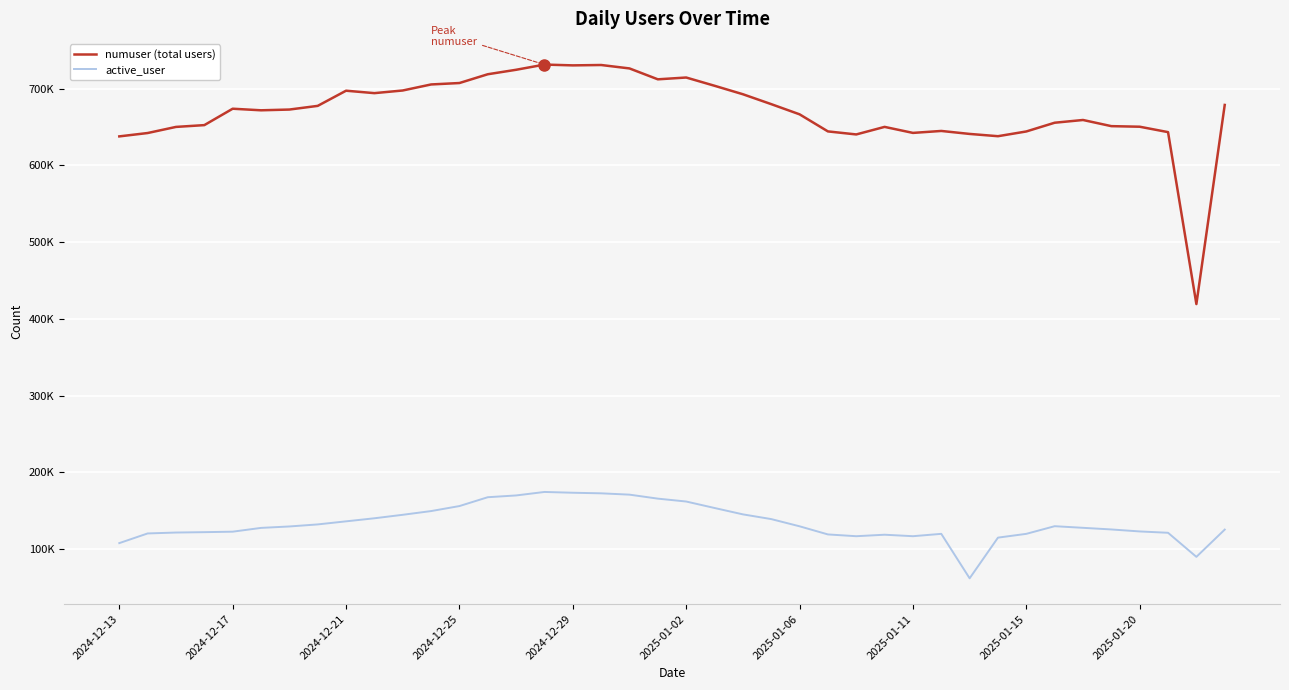

Which series has the largest total across all categories?

numuser (total users)